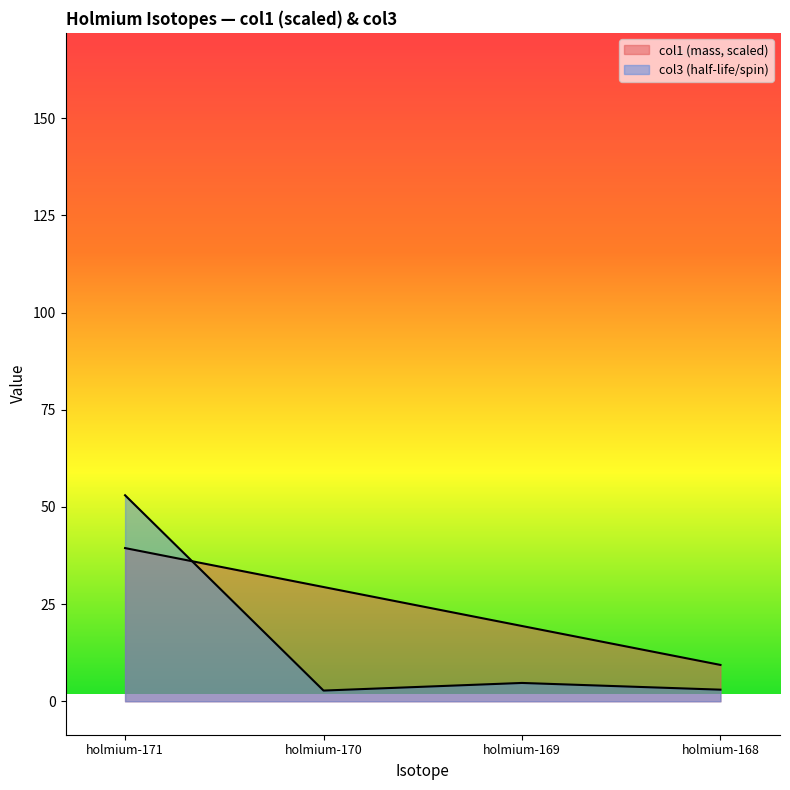

What is the value of the col1 point at the 4th from the left?

9.4